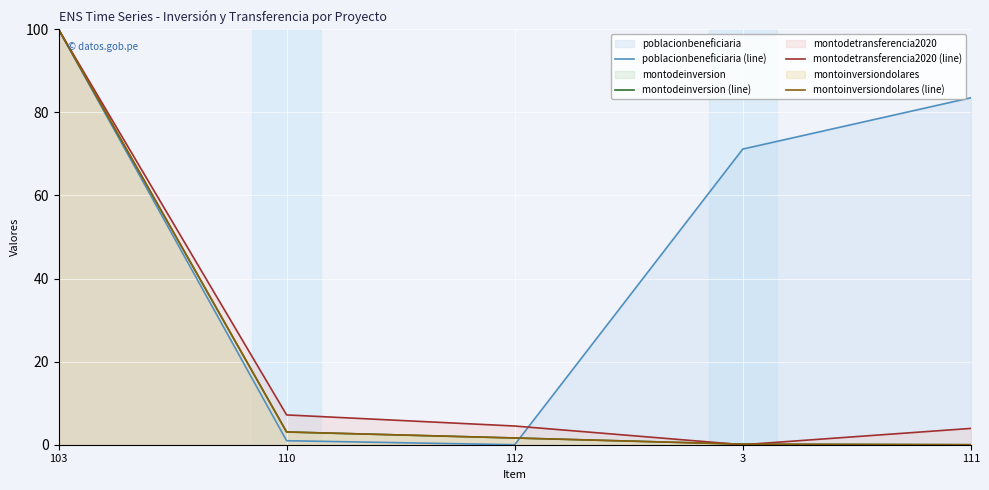

Is it true that montodetransferencia2020 (line) equals 143.5 at 103?

False